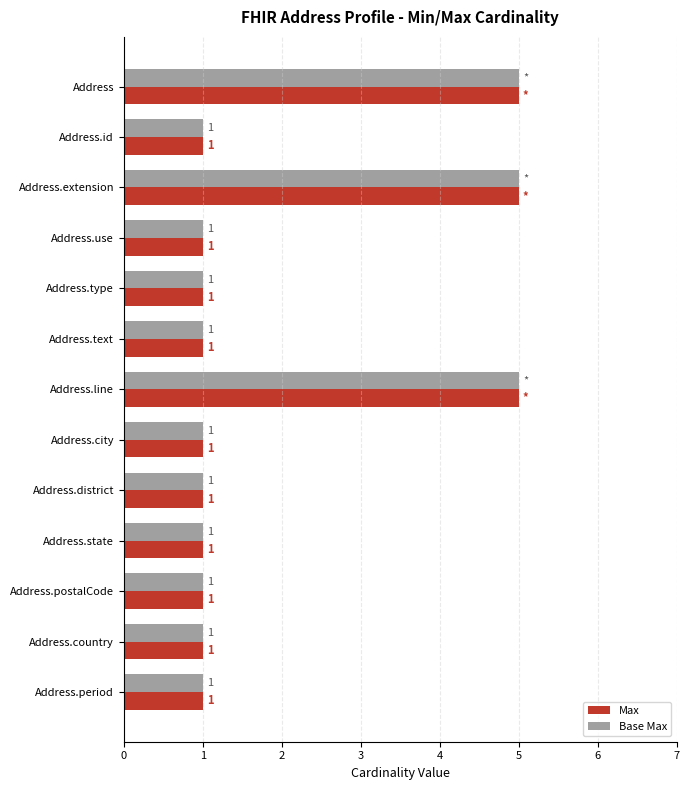

How many Base Max values are between 1 and 2?

10